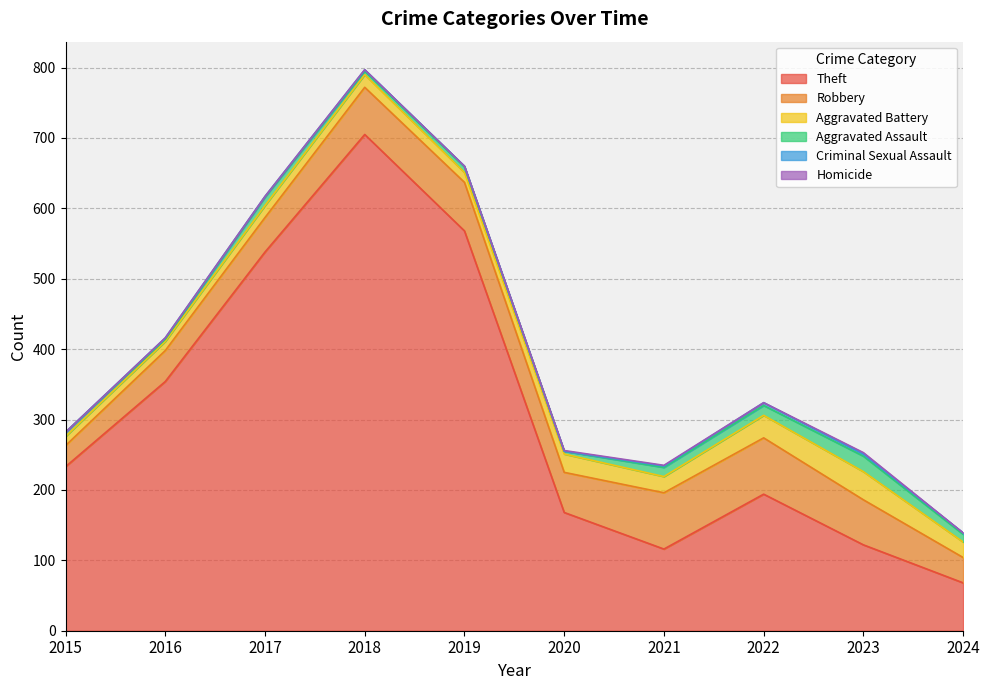

Count the number of data series in this chart.

6